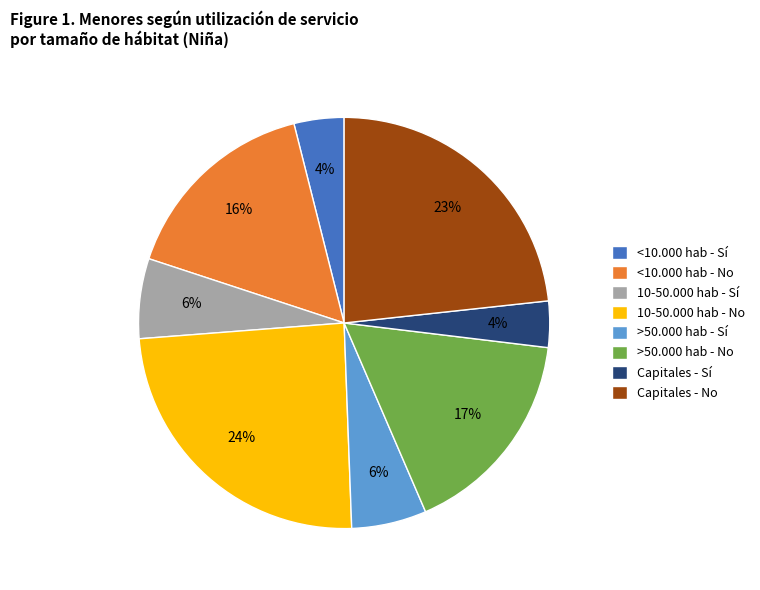

How many segments does this pie chart have?

8